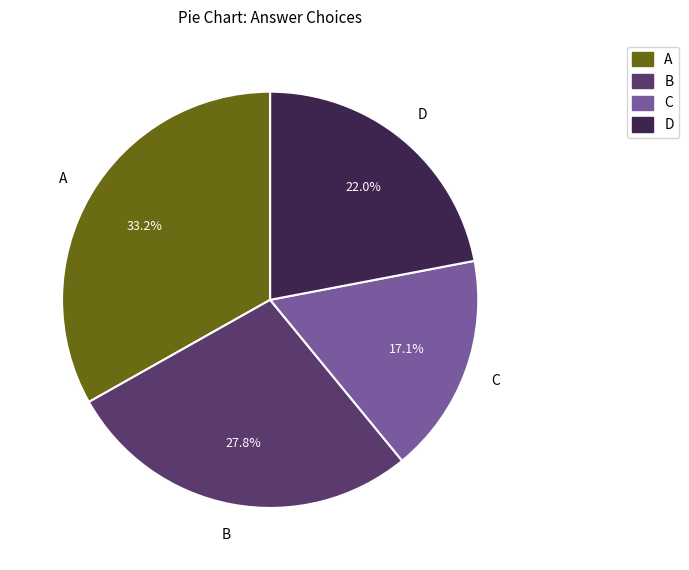

To the nearest percent, what is the difference between the largest and smallest slice percentages?

16%